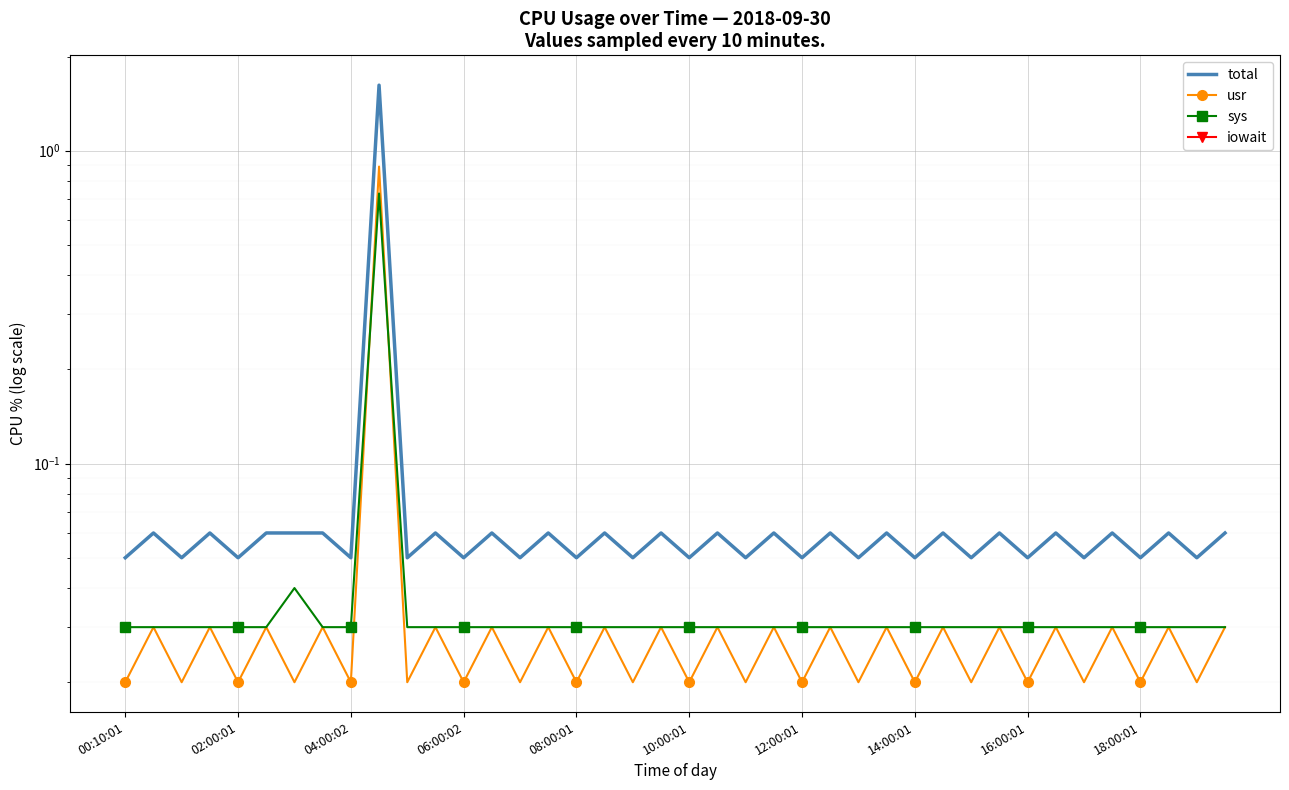

What is the difference between the maximum and second lowest values in the total series?

1.6